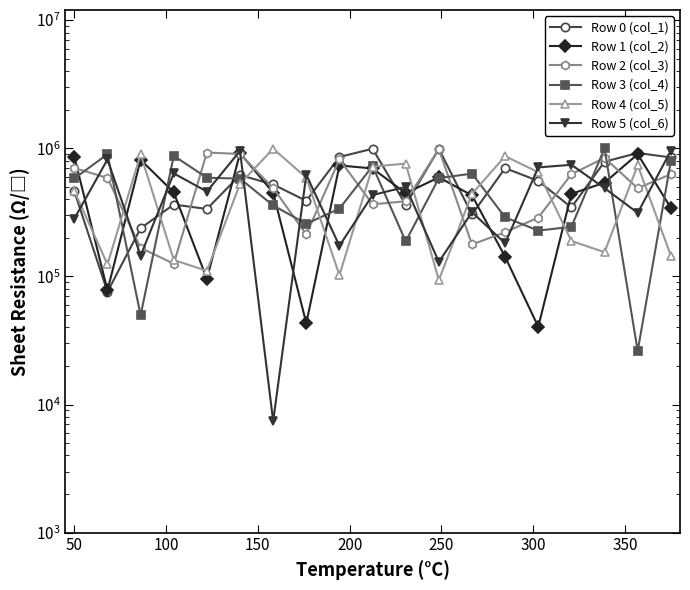

Where is Row 0 nearest to the value 533587?

300